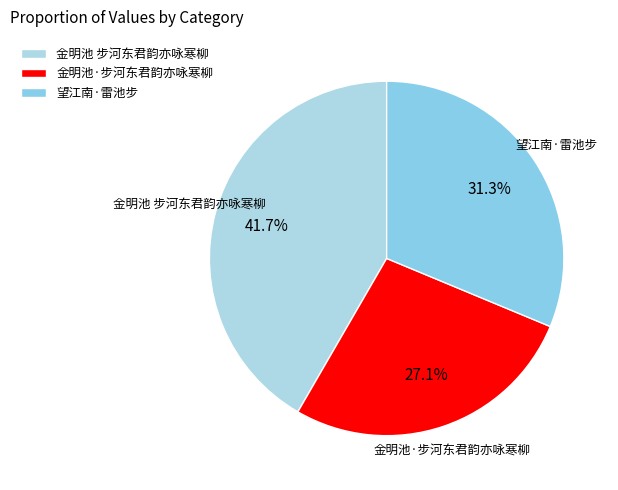

Is there any slice that represents more than half of the pie?

No